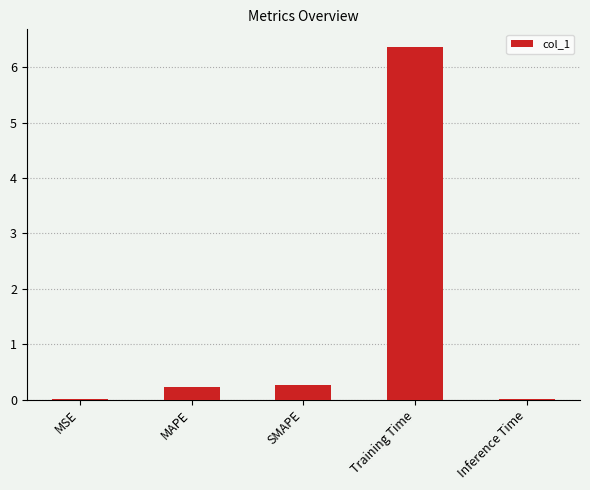

Is it true that the value at Training Time is 6.4?

True